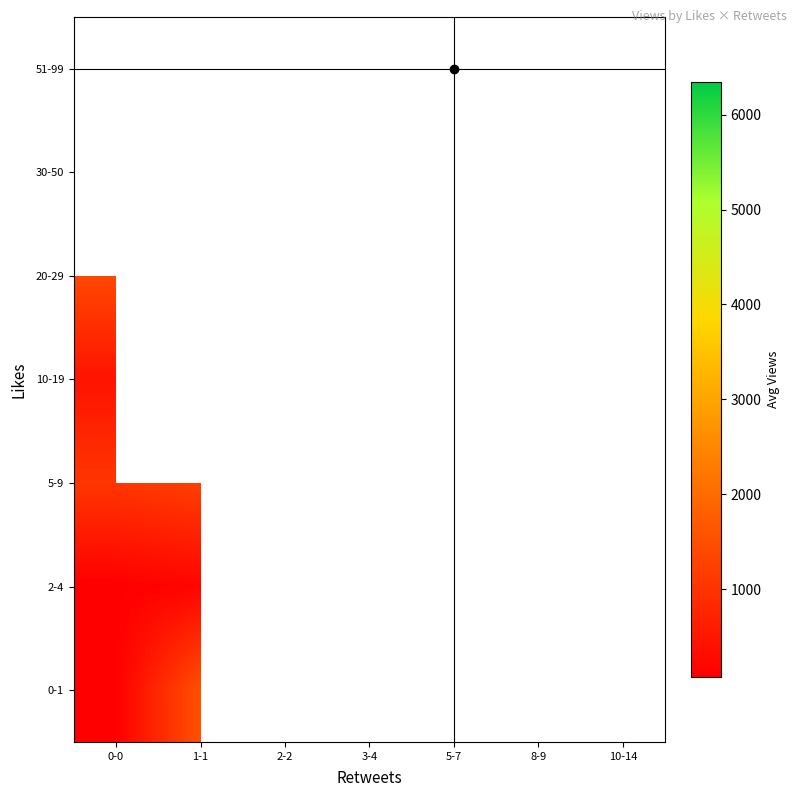

Rank the categories by 30-50 value from lowest to highest.

0-0, 1-1, 2-2, 3-4, 5-7, 8-9, 10-14